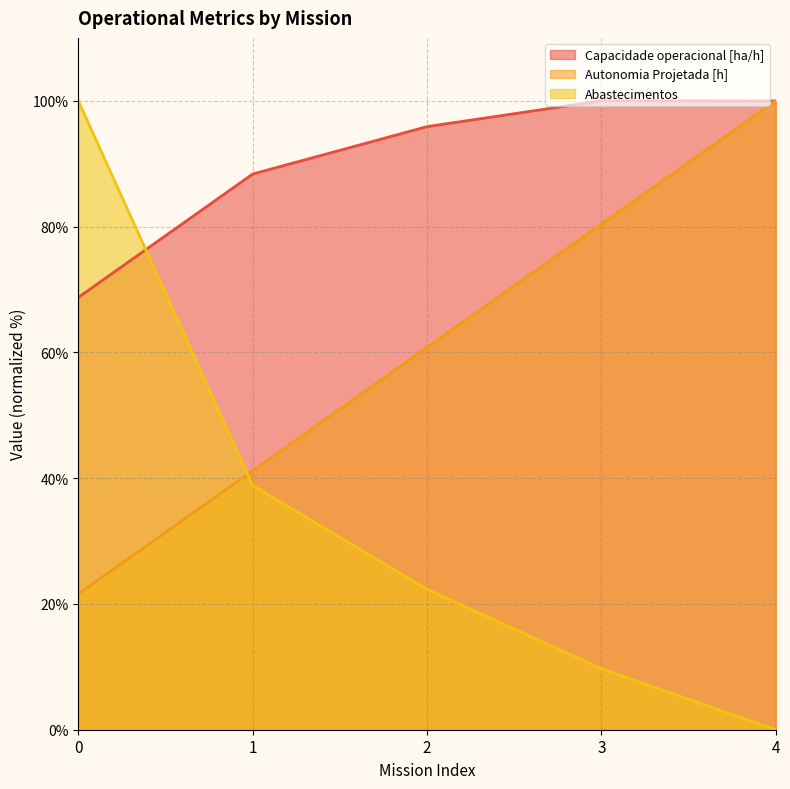

What are all the series names shown in the legend?

Capacidade operacional [ha/h], Autonomia Projetada [h], Abastecimentos